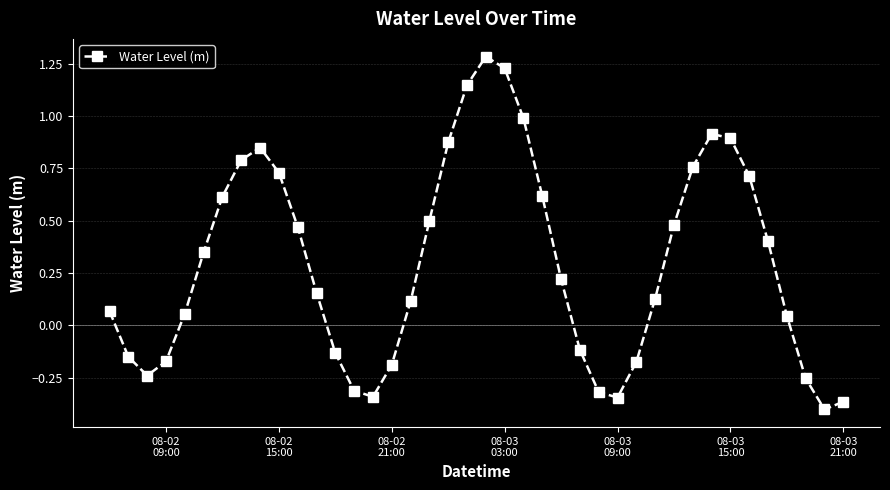

What is the maximum value shown in the chart?

1.3